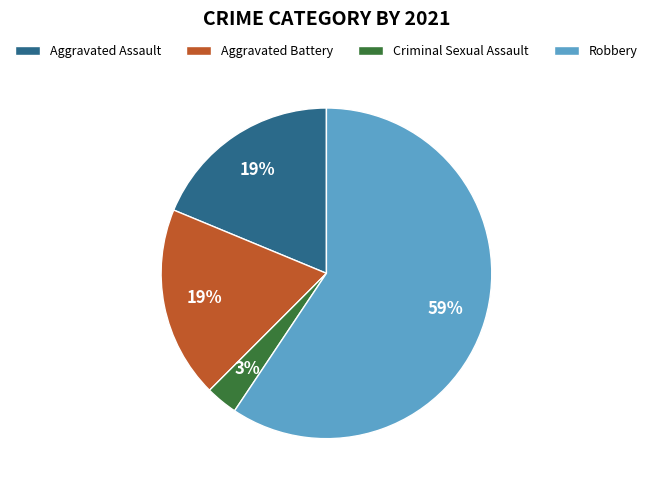

To the nearest percent, what is the combined percentage of Criminal Sexual Assault and Aggravated Assault?

22%